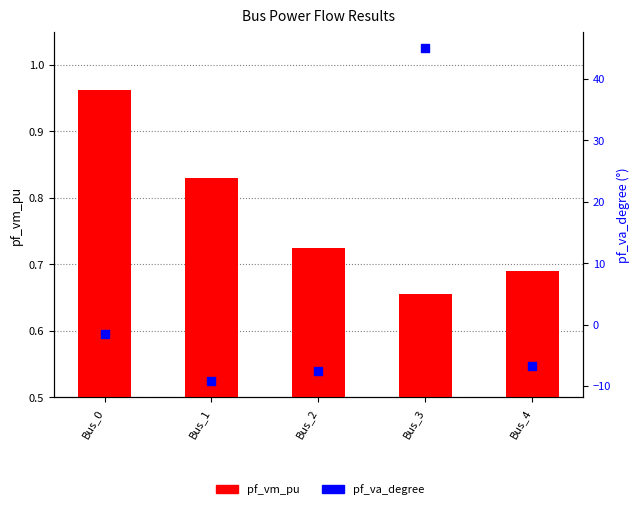

Which series has the widest spread of Y values?

pf_va_degree